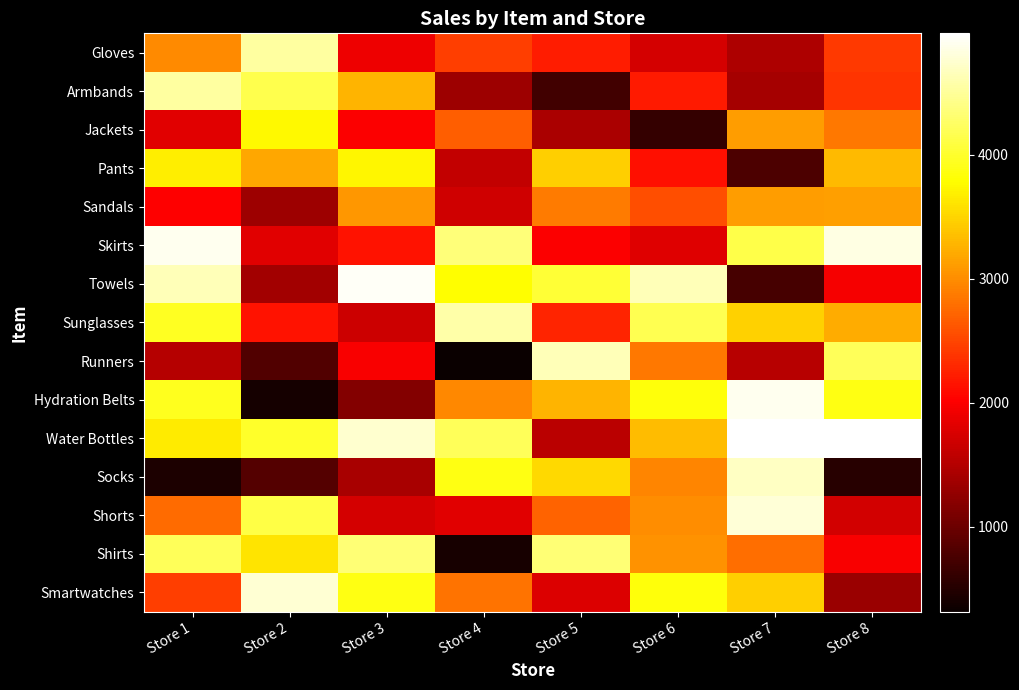

Reading right to left, extract all data points from this chart.

Gloves: Store 8=2416	Store 7=1447	Store 6=1729	Store 5=2214	Store 4=2449	Store 3=1914	Store 2=4536	Store 1=2977
Armbands: Store 8=2381	Store 7=1393	Store 6=2195	Store 5=698	Store 4=1349	Store 3=3280	Store 2=4159	Store 1=4525
Jackets: Store 8=2851	Store 7=3103	Store 6=608	Store 5=1434	Store 4=2667	Store 3=1992	Store 2=3743	Store 1=1822
Pants: Store 8=3305	Store 7=777	Store 6=2130	Store 5=3450	Store 4=1601	Store 3=3723	Store 2=3183	Store 1=3669
Sandals: Store 8=3123	Store 7=3117	Store 6=2569	Store 5=2883	Store 4=1683	Store 3=3077	Store 2=1345	Store 1=2016
Skirts: Store 8=4847	Store 7=4125	Store 6=1796	Store 5=1998	Store 4=4355	Store 3=2145	Store 2=1822	Store 1=4893
Towels: Store 8=1963	Store 7=744	Store 6=4640	Store 5=4043	Store 4=3790	Store 3=4927	Store 2=1375	Store 1=4651
Sunglasses: Store 8=3217	Store 7=3471	Store 6=4174	Store 5=2265	Store 4=4564	Store 3=1667	Store 2=2146	Store 1=3944
Runners: Store 8=4211	Store 7=1533	Store 6=2856	Store 5=4651	Store 4=315	Store 3=1973	Store 2=807	Store 1=1500
Hydration Belts: Store 8=3877	Store 7=4898	Store 6=3834	Store 5=3270	Store 4=2973	Store 3=1161	Store 2=391	Store 1=3924
Water Bottles: Store 8=4966	Store 7=4979	Store 6=3327	Store 5=1536	Store 4=4205	Store 3=4748	Store 2=3991	Store 1=3654
Socks: Store 8=530	Store 7=4702	Store 6=2949	Store 5=3531	Store 4=3875	Store 3=1420	Store 2=838	Store 1=445
Shorts: Store 8=1716	Store 7=4787	Store 6=2997	Store 5=2713	Store 4=1810	Store 3=1722	Store 2=4107	Store 1=2766
Shirts: Store 8=1991	Store 7=2777	Store 6=3030	Store 5=4326	Store 4=423	Store 3=4333	Store 2=3612	Store 1=4203
Smartwatches: Store 8=1324	Store 7=3460	Store 6=3837	Store 5=1788	Store 4=2818	Store 3=3878	Store 2=4770	Store 1=2461